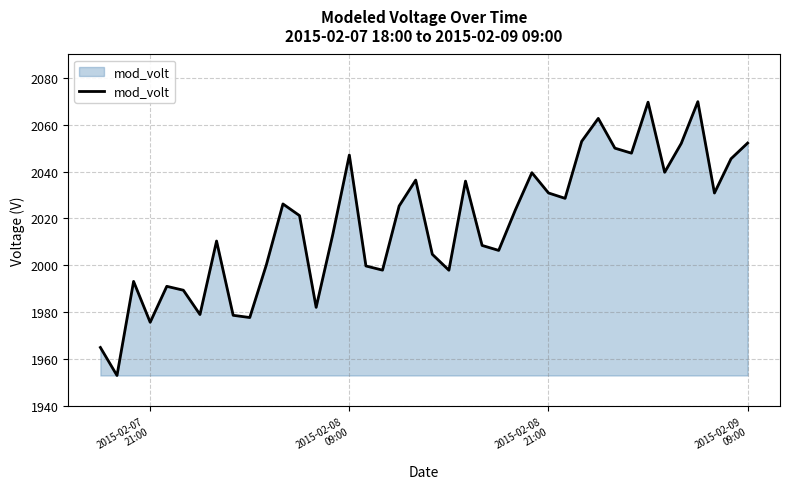

What is the minimum value shown in the chart?

1953.0